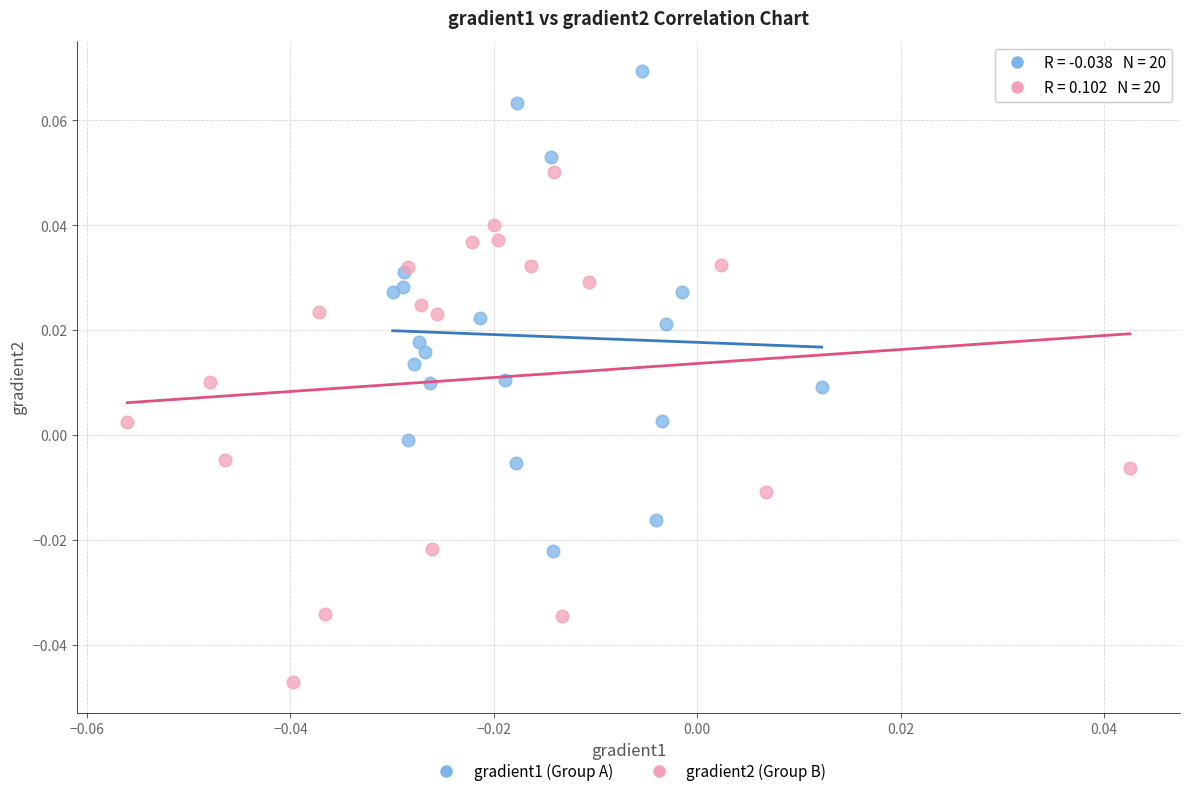

Which series has the widest spread of Y values?

gradient2 (Group B)